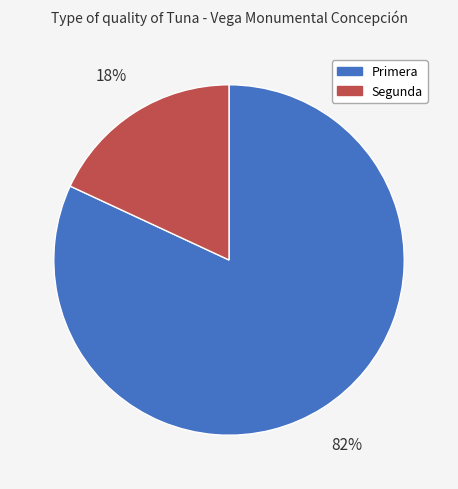

How many segments does this pie chart have?

2